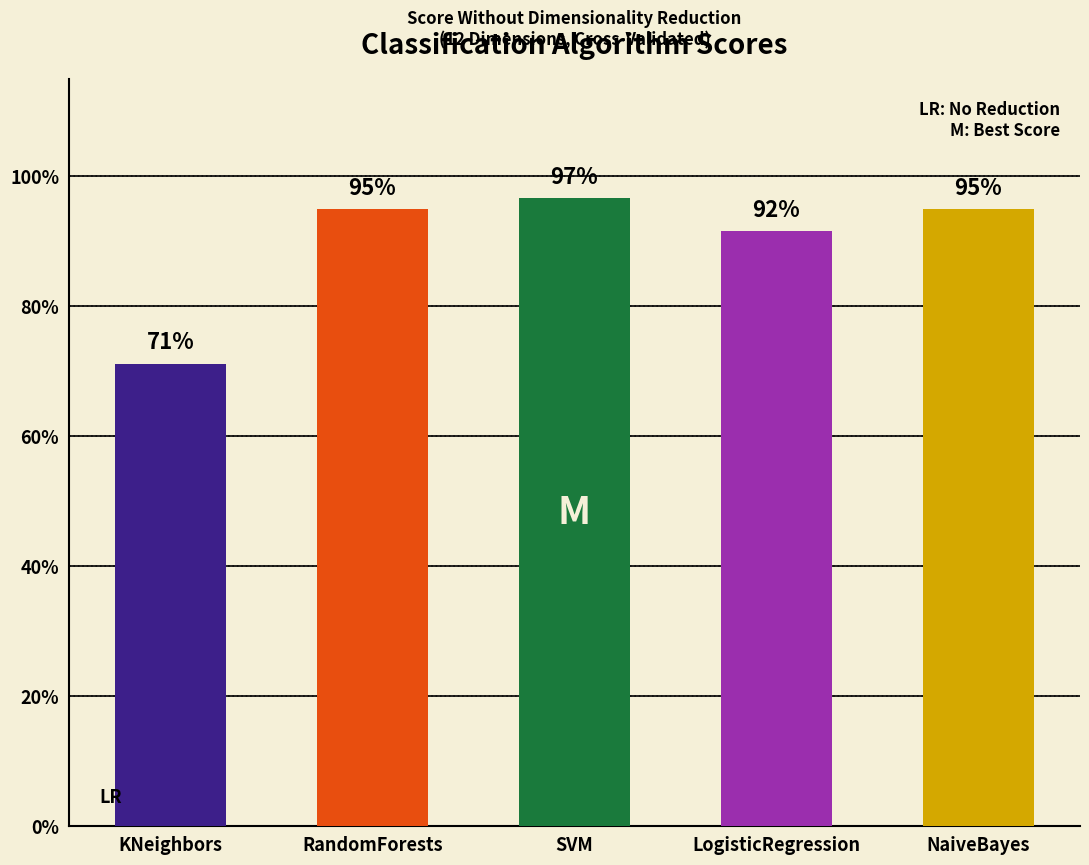

Rank the categories by value from lowest to highest.

KNeighbors, LogisticRegression, RandomForests, NaiveBayes, SVM